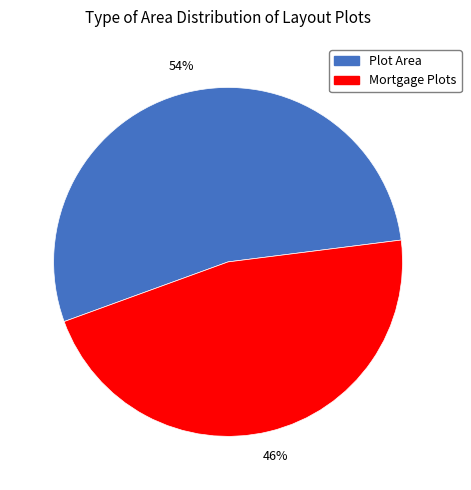

Does any single category account for the majority?

Yes